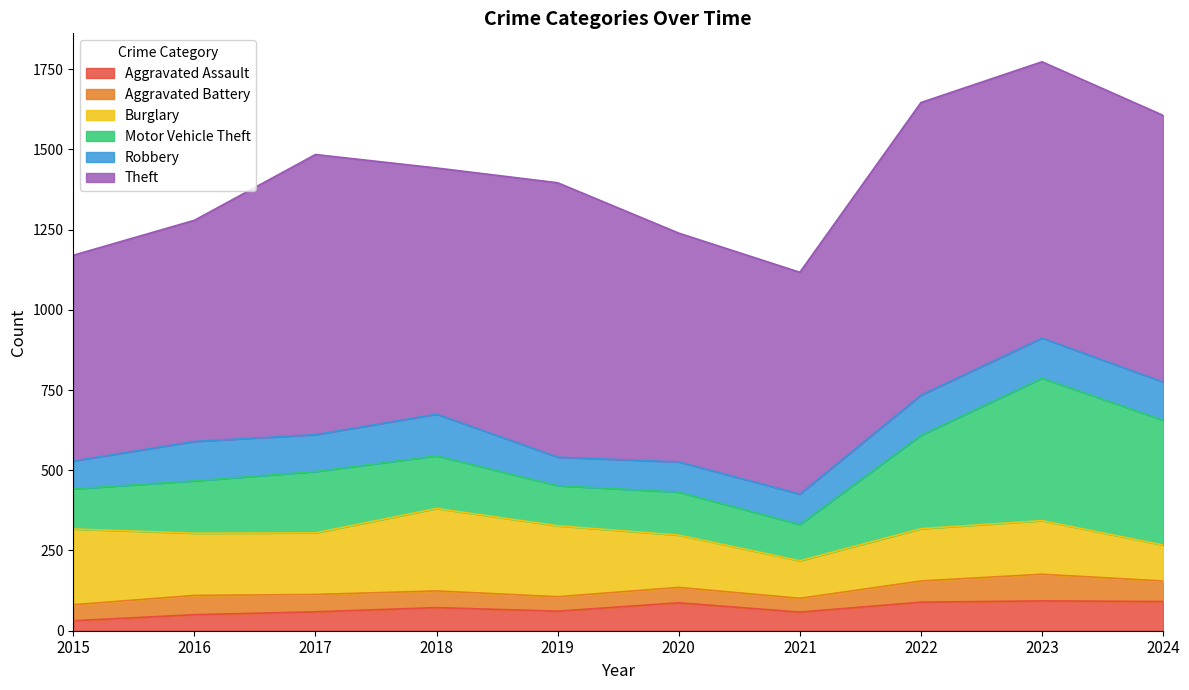

What is the difference between the maximum and second lowest values in the Motor Vehicle Theft series?

319